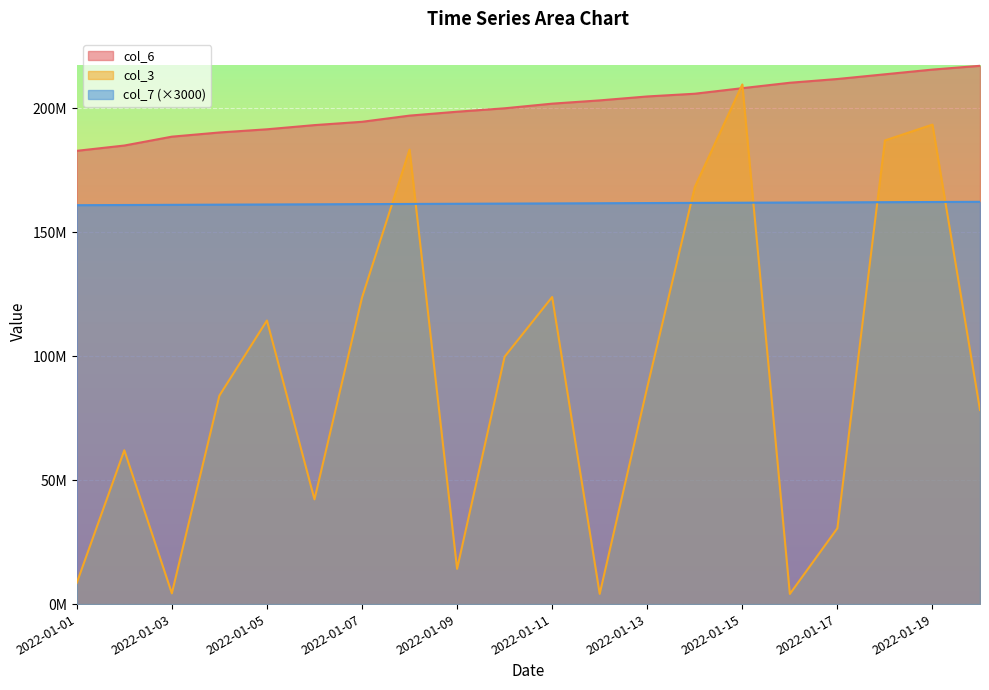

What is the value of the col_3 point at the 19th from the left?

193369976